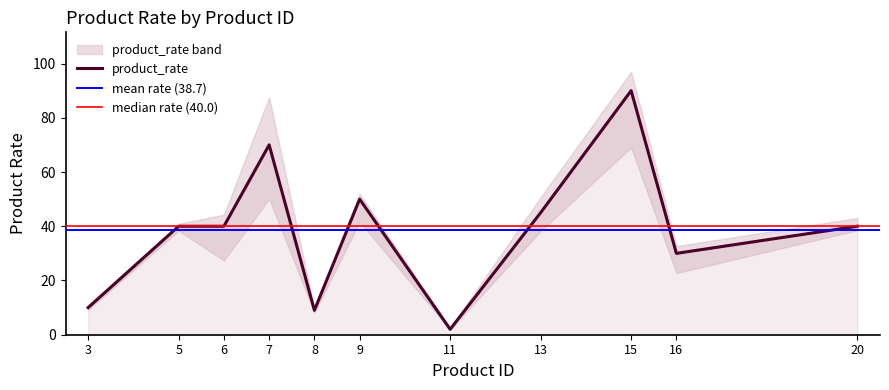

Which category has the highest value across all series?

15